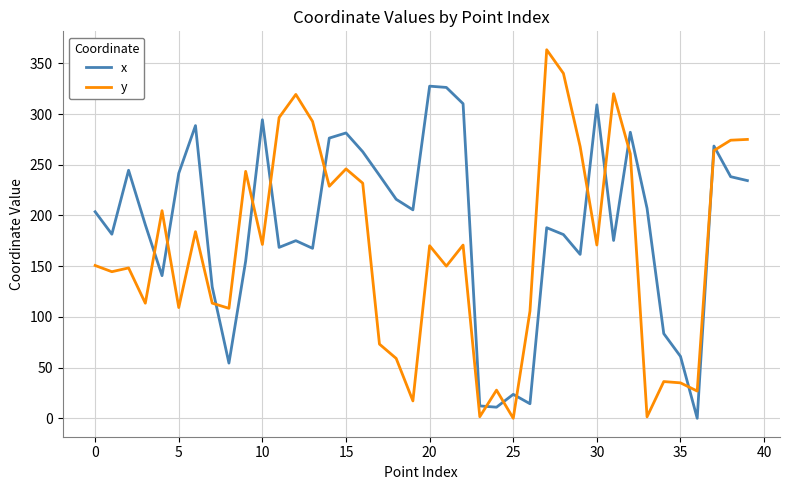

Which series has the largest range (max minus min)?

y